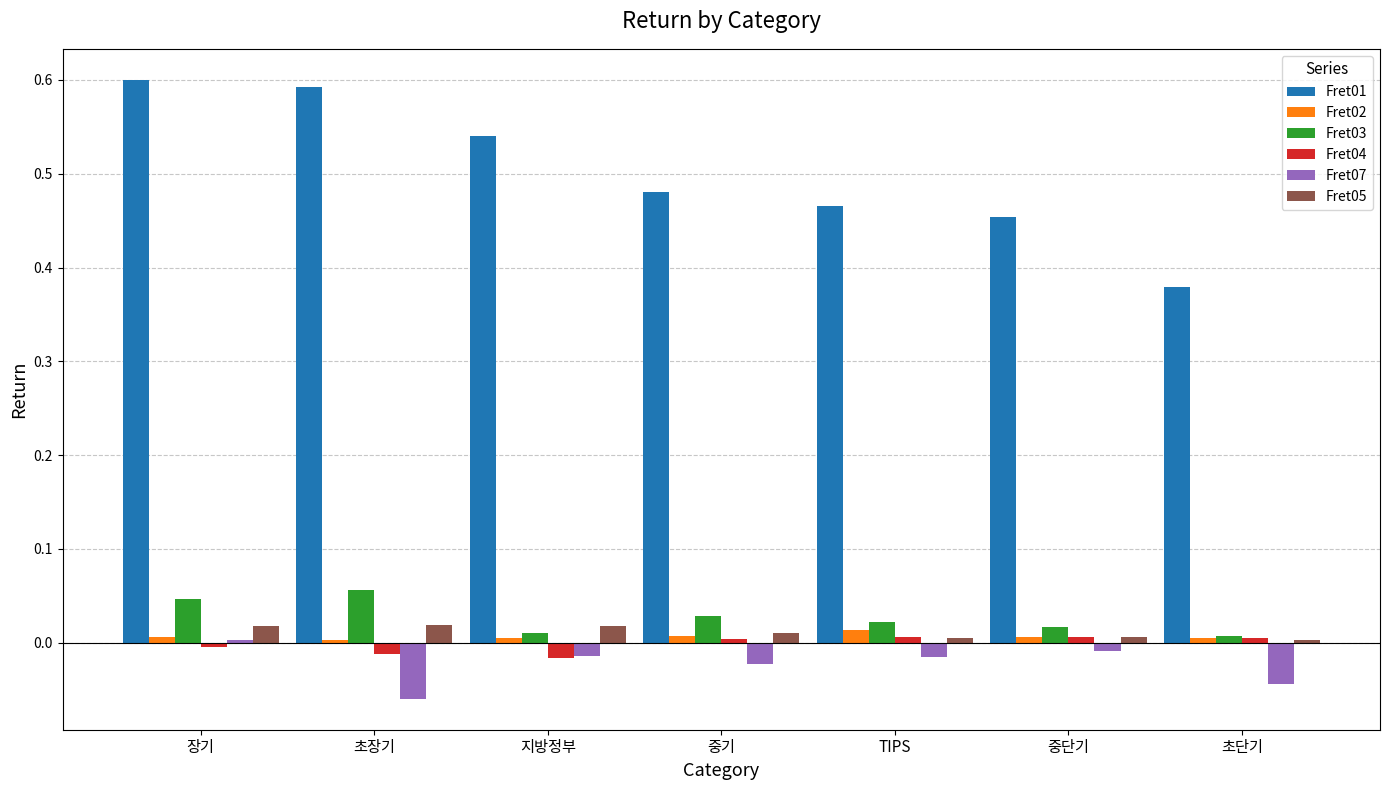

The Fret07 series shows -0.0 at 지방정부. True or false?

True